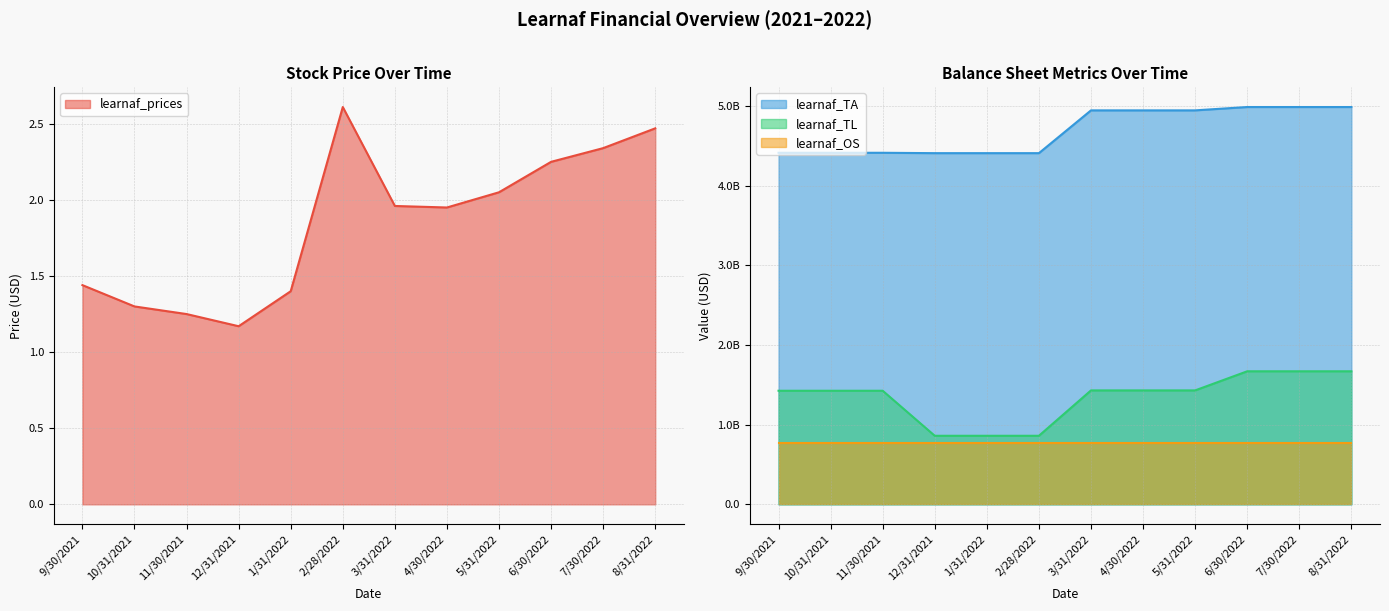

What is the minimum value shown in the chart?

1.2